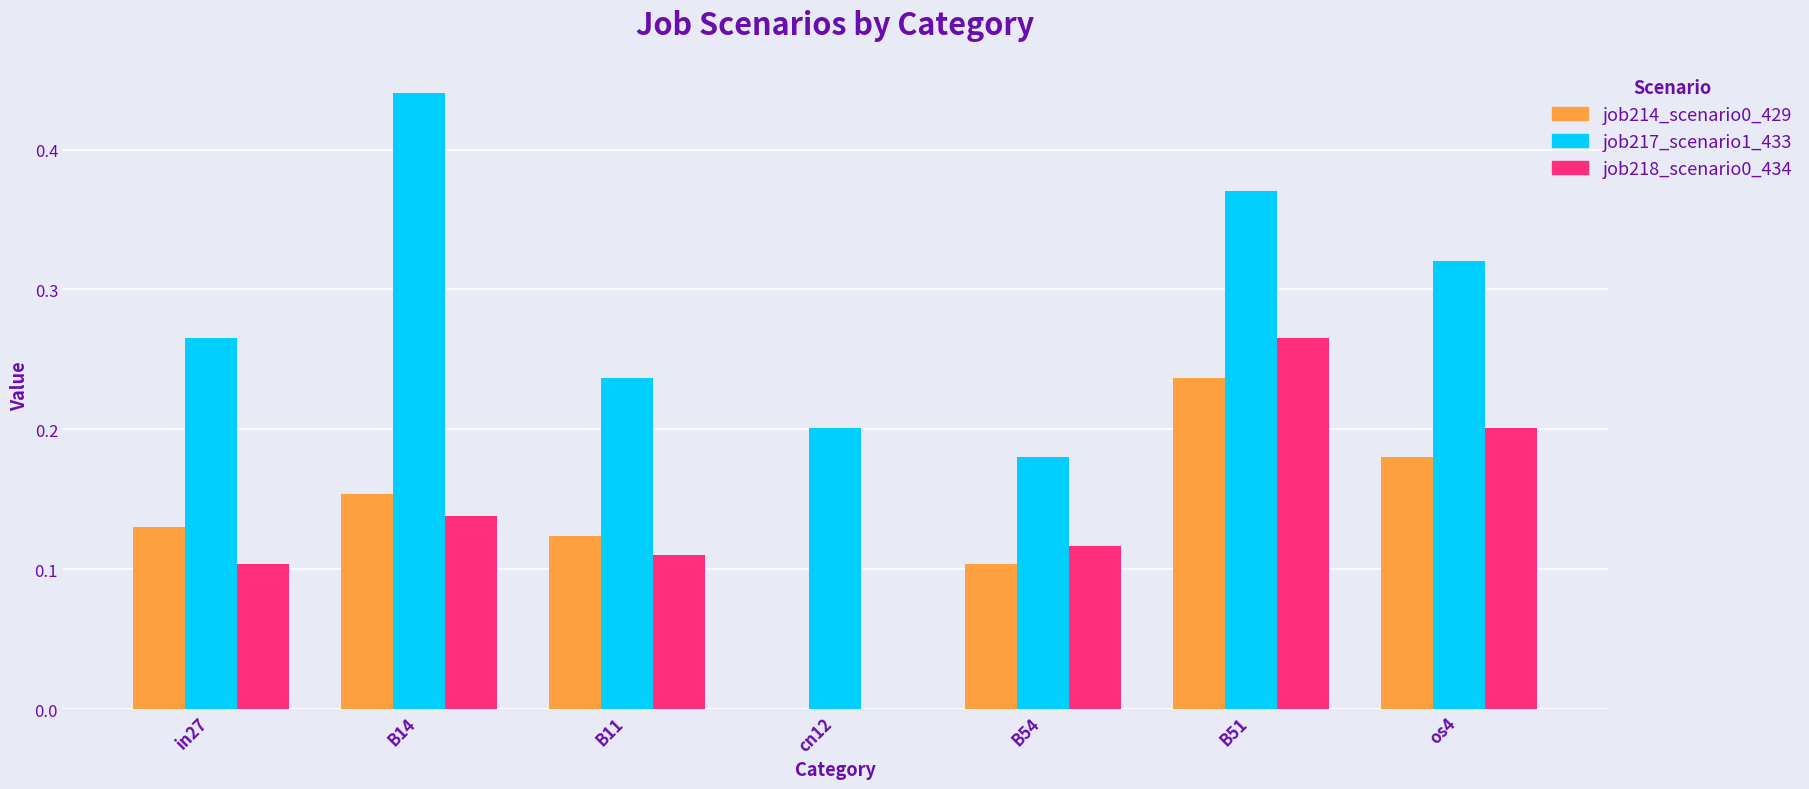

Is it true that job217_scenario1_433 equals 0.1 at cn12?

False